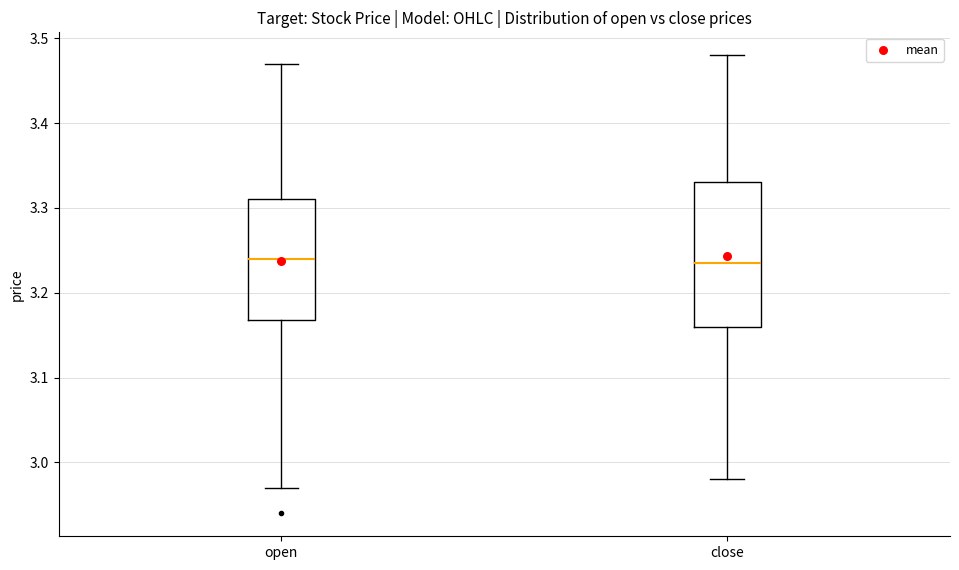

Comparing the boxes themselves (not the whiskers), which one is the tallest?

close